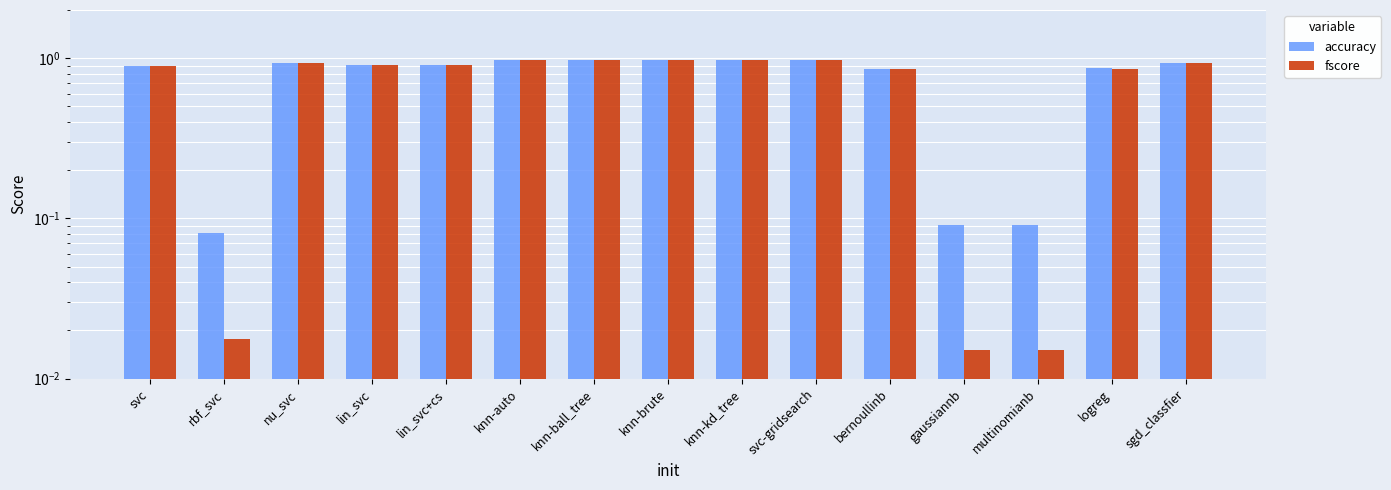

What is the total value across all series at logreg?

1.7